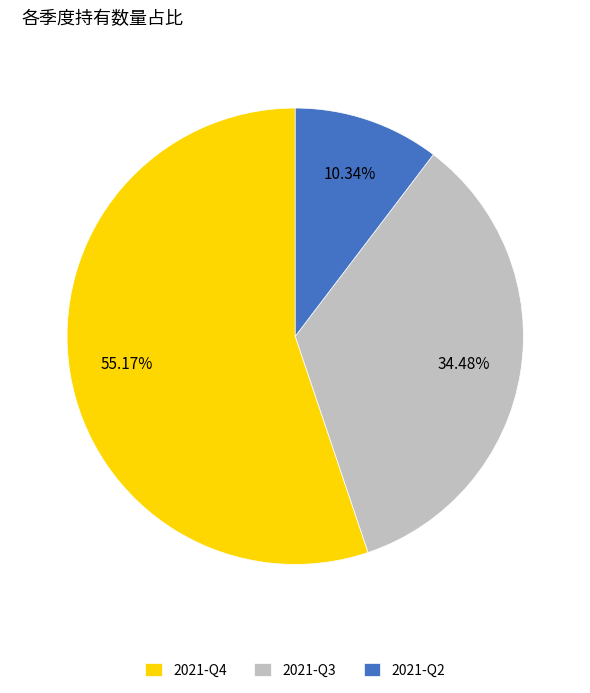

To the nearest percent, what percentage of the pie is 2021-Q4?

55%